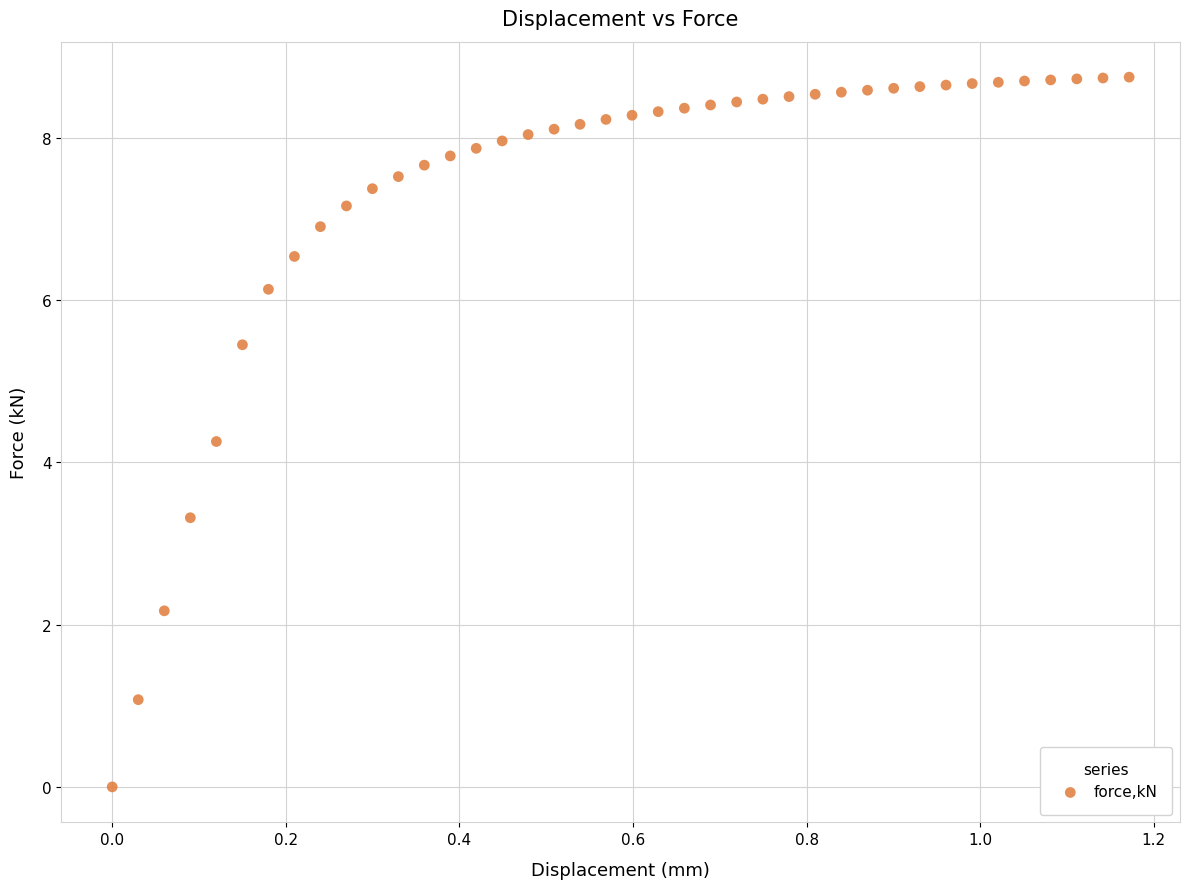

What is the range of X values (max minus min)?

1.2